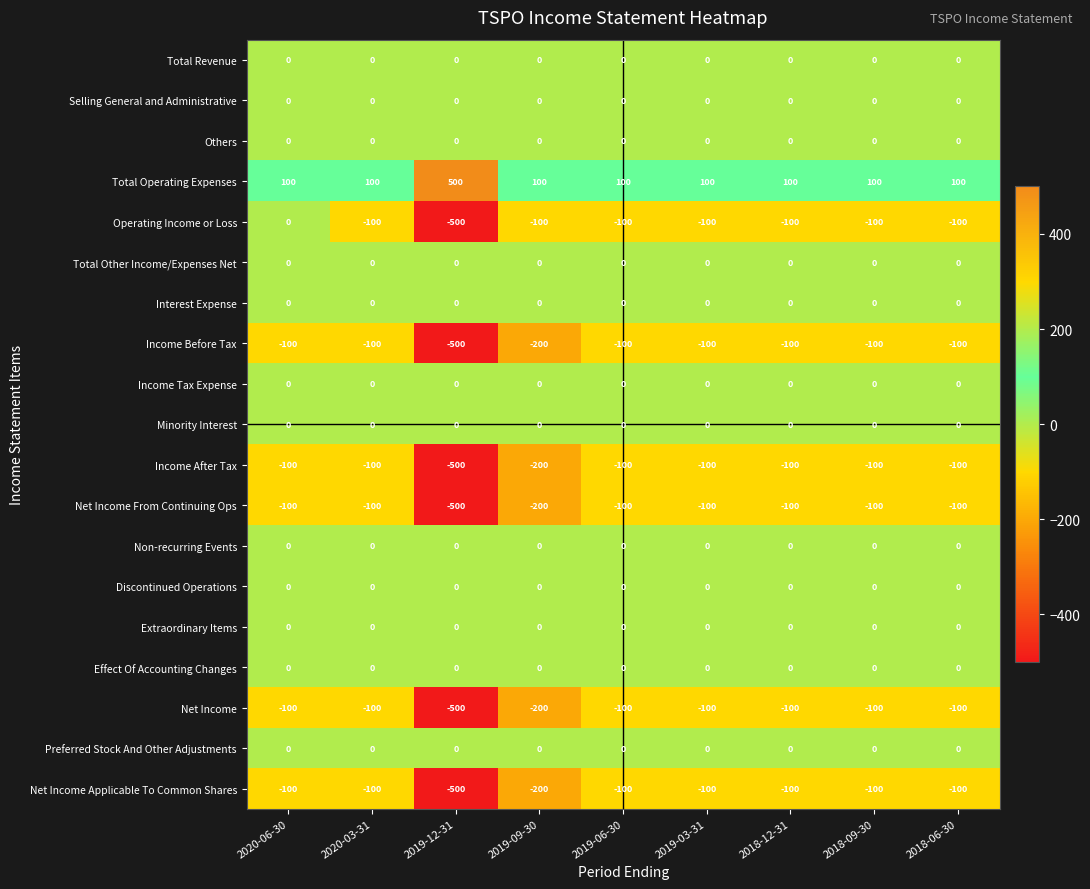

At which label does Income After Tax reach its minimum?

2019-12-31